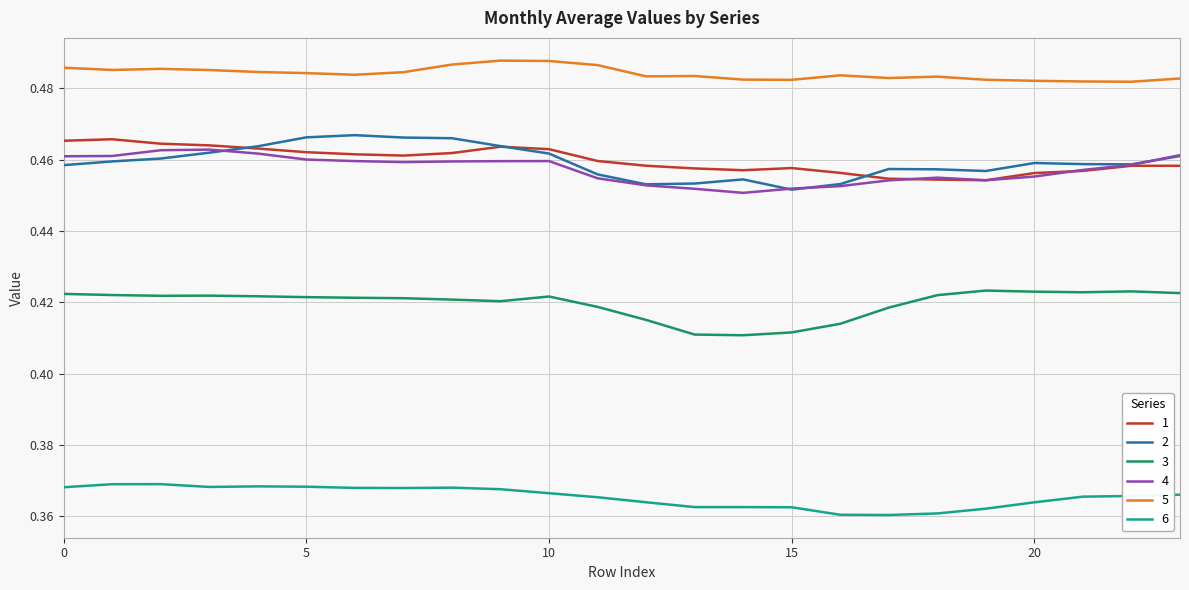

Which series has the widest spread of values?

2